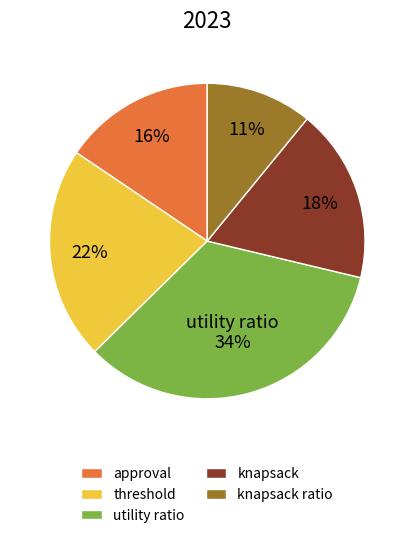

Count the number of slices in the pie.

5